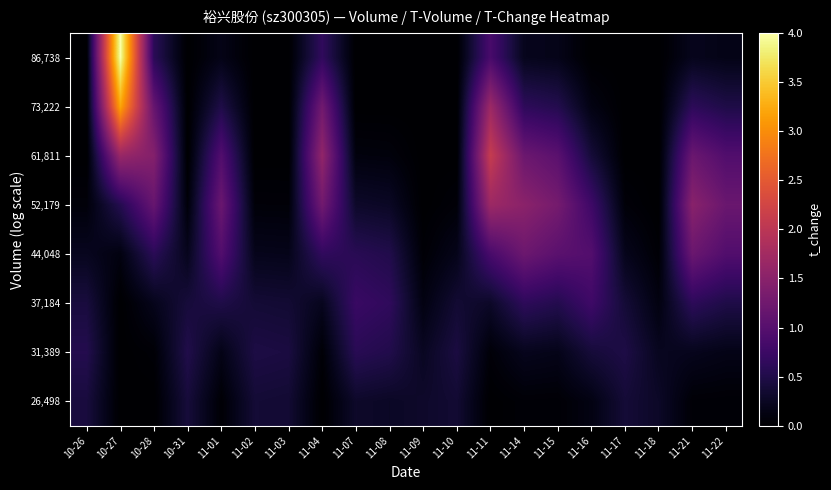

At how many categories does at least one series exceed 3?

1